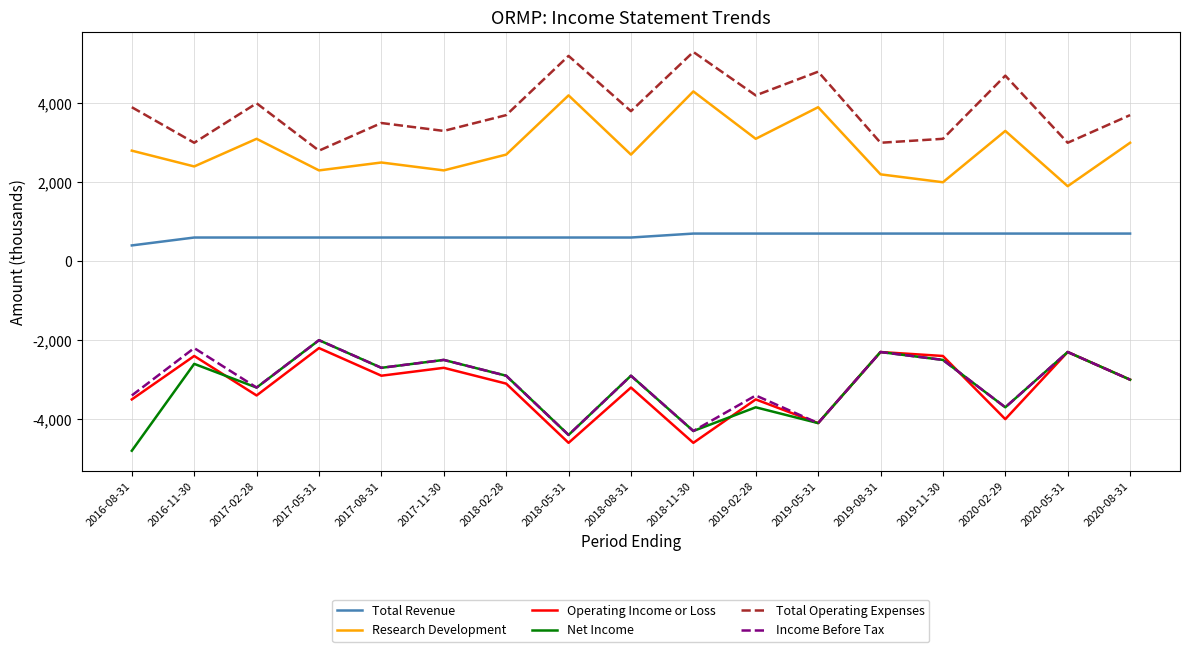

Does the chart display data point markers on the line(s)?

No